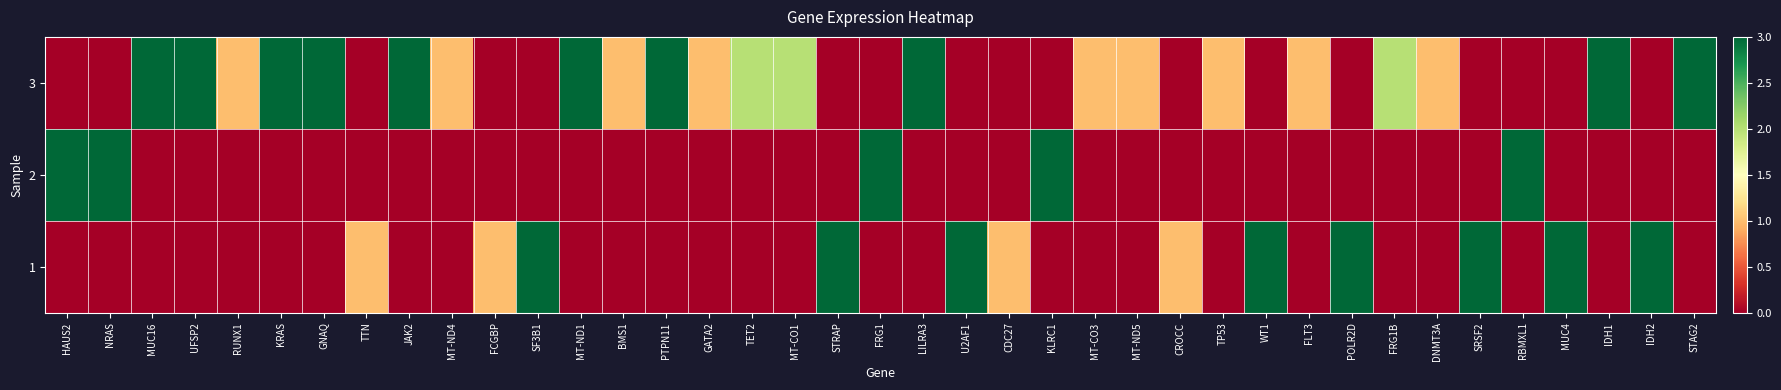

Which label corresponds to the largest value in the chart?

MUC16